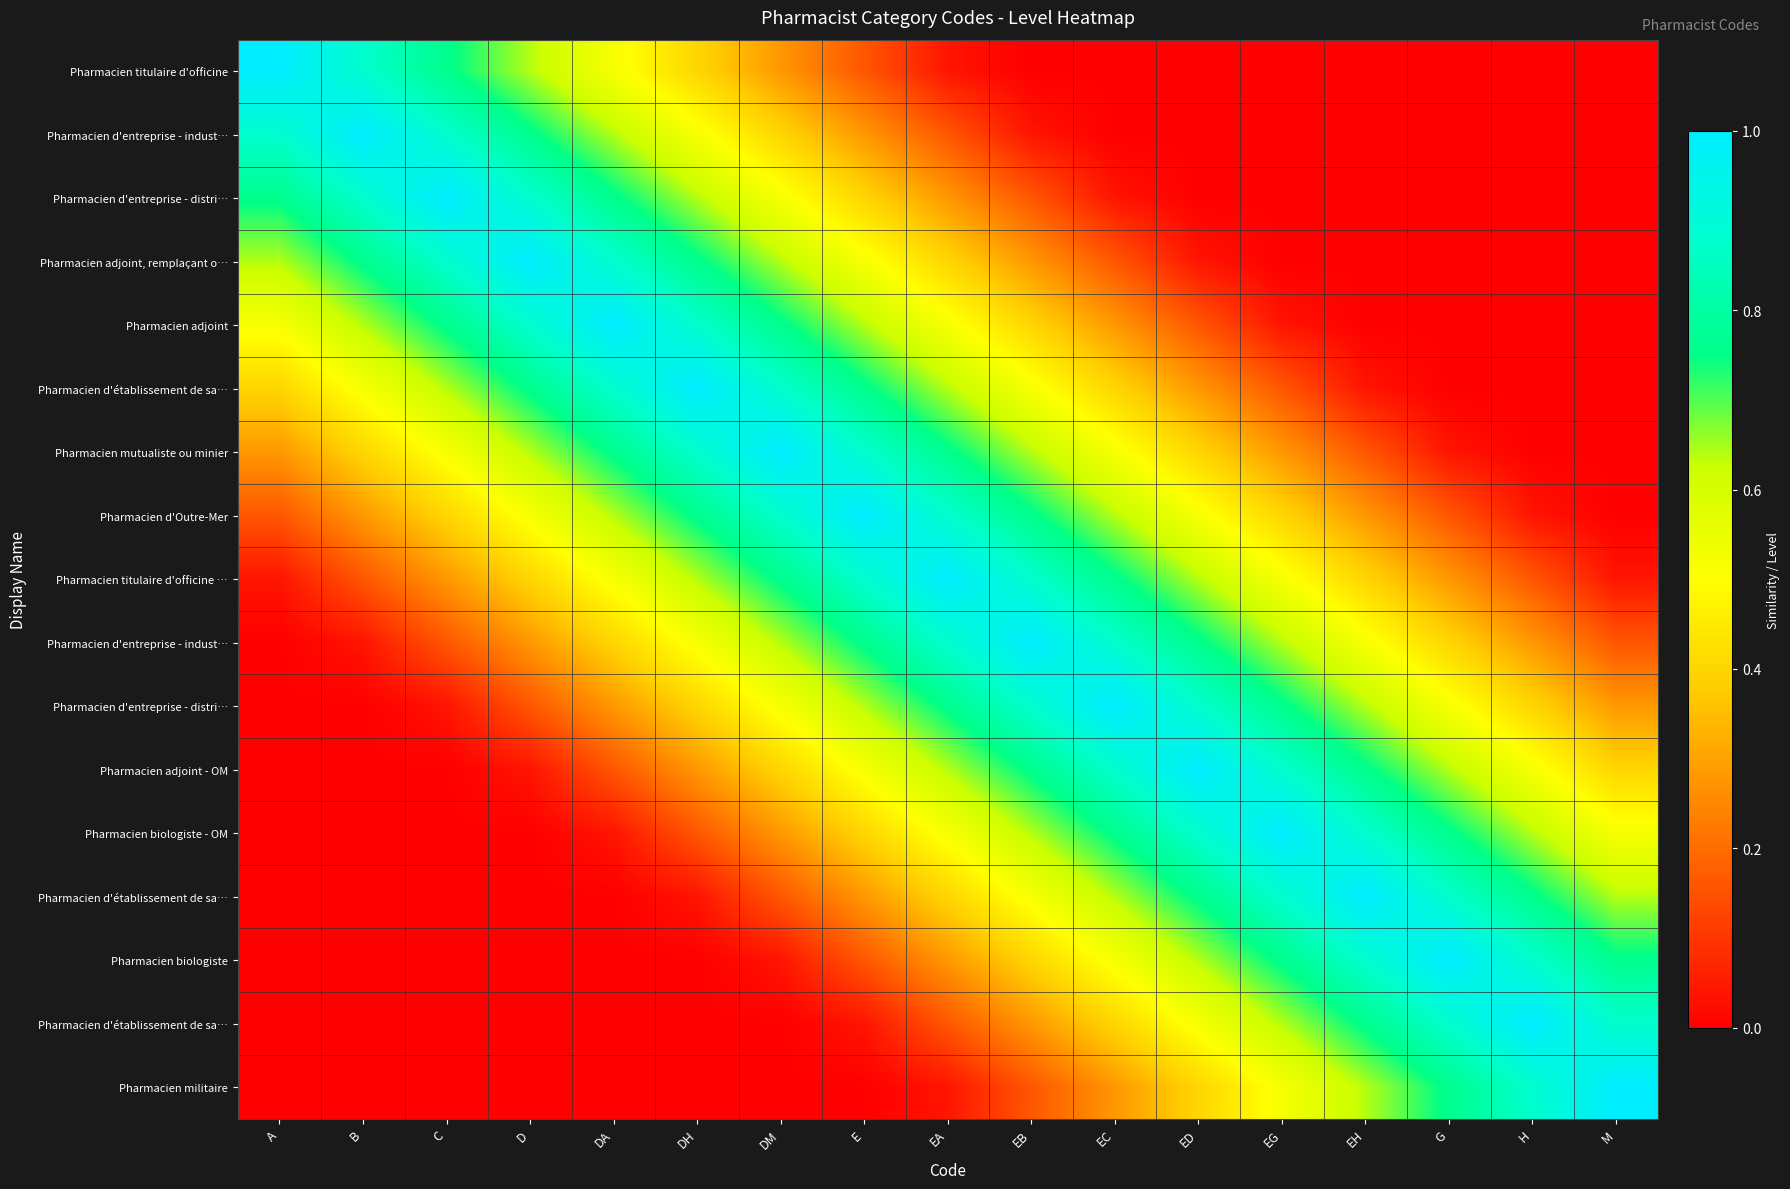

How many distinct data groups are displayed?

17